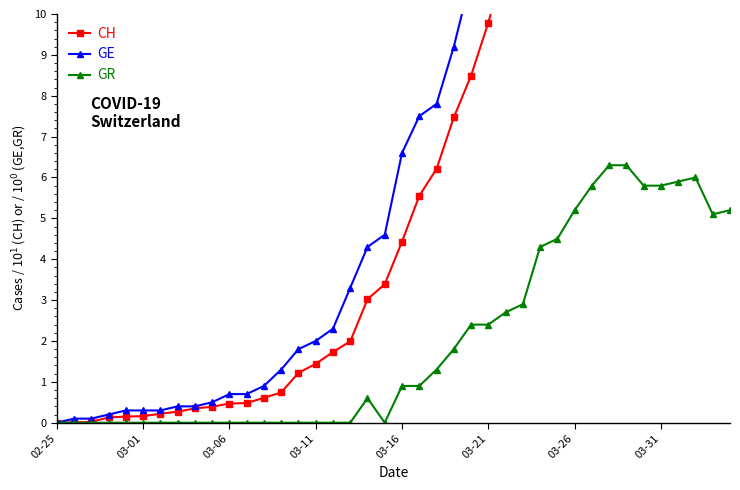

What is the difference between the CH values at 03-26 and 23?

7.2